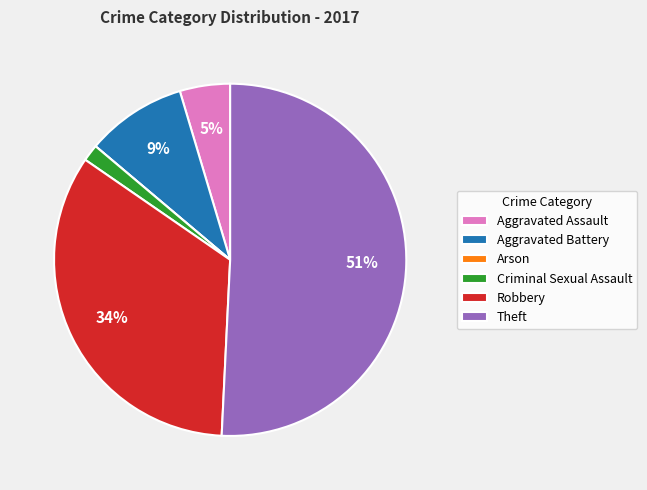

Between Aggravated Assault and Robbery, which is larger?

Robbery